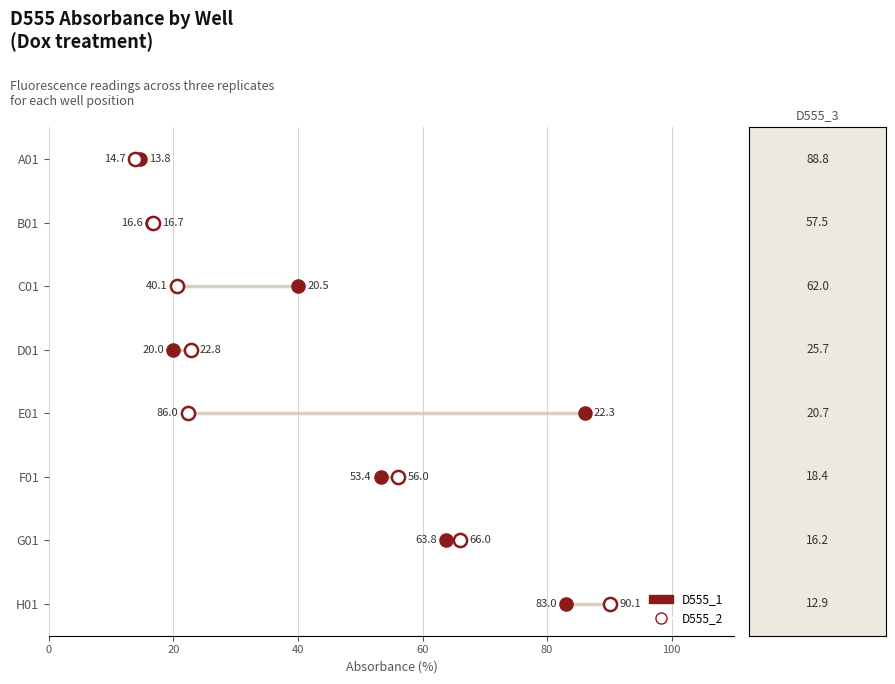

What are all the series names shown in the legend?

D555_1, D555_2